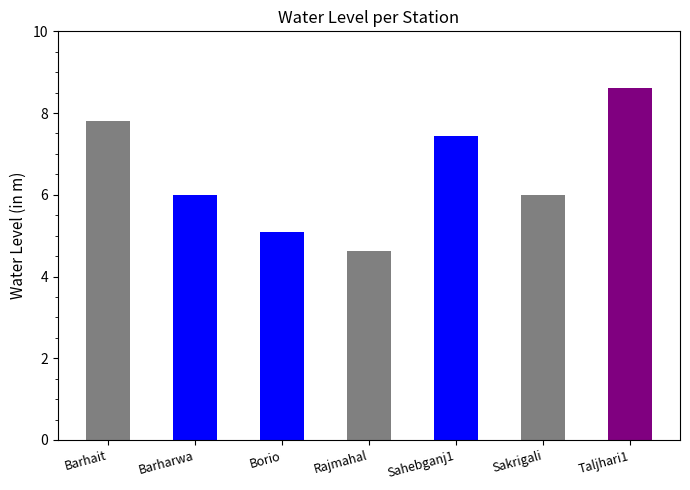

What value does the data have at Barhait?

7.8